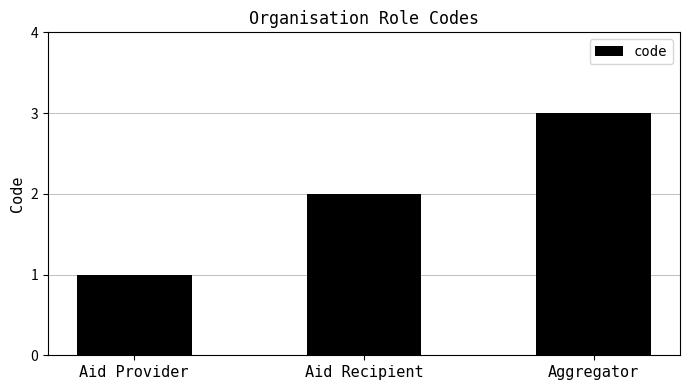

What is the ratio of the value at Aid Recipient to the value at Aggregator?

0.7